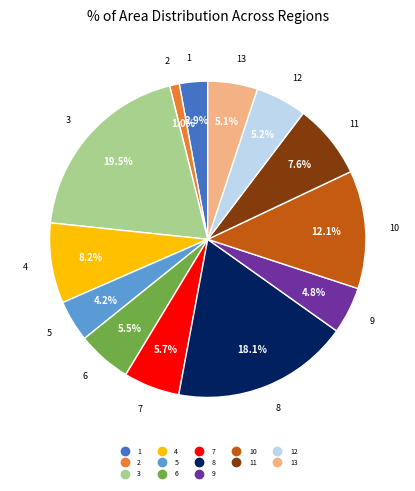

Does any single category account for the majority?

No